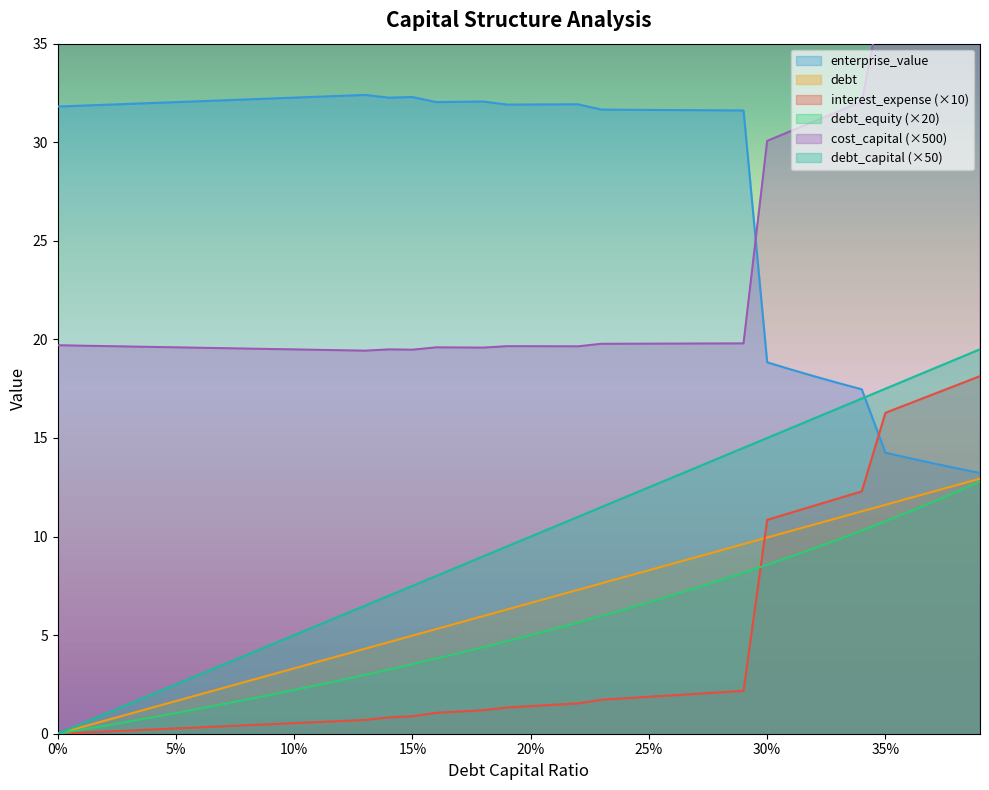

Is it true that enterprise_value equals 31.8 at 0%?

True